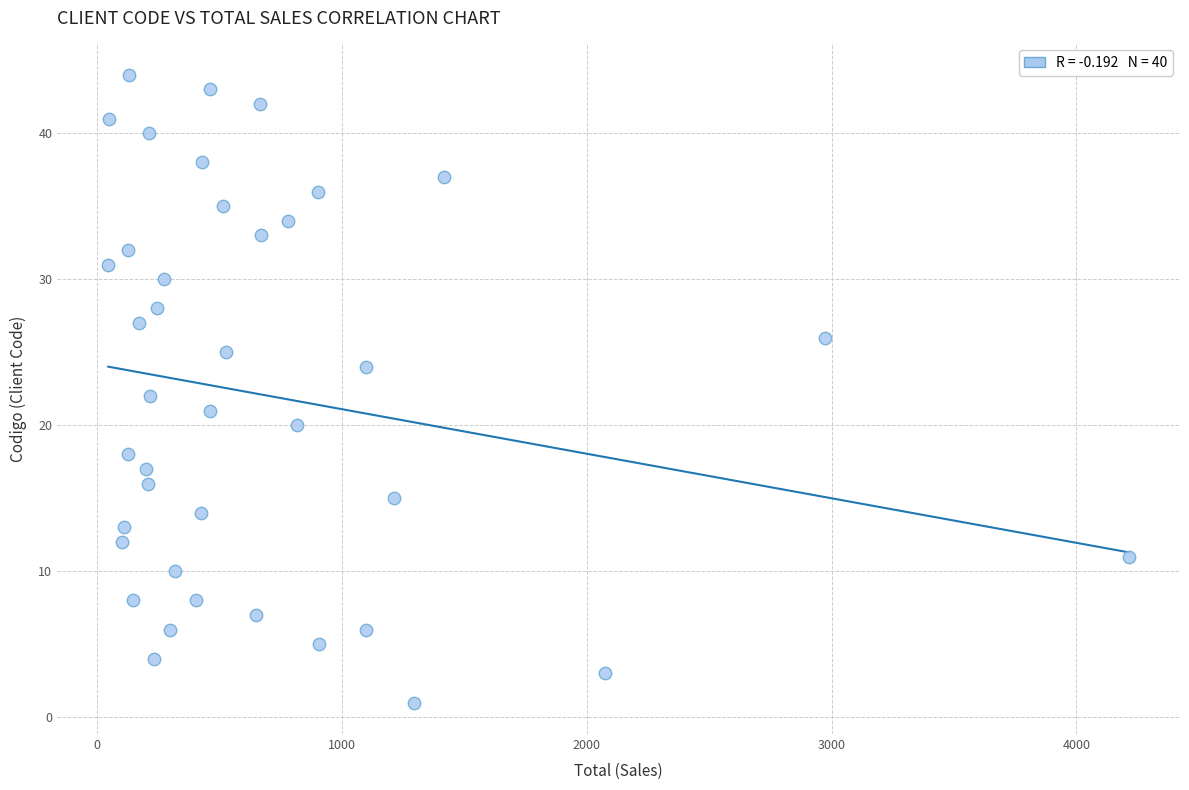

What is the range of X values (max minus min)?

4170